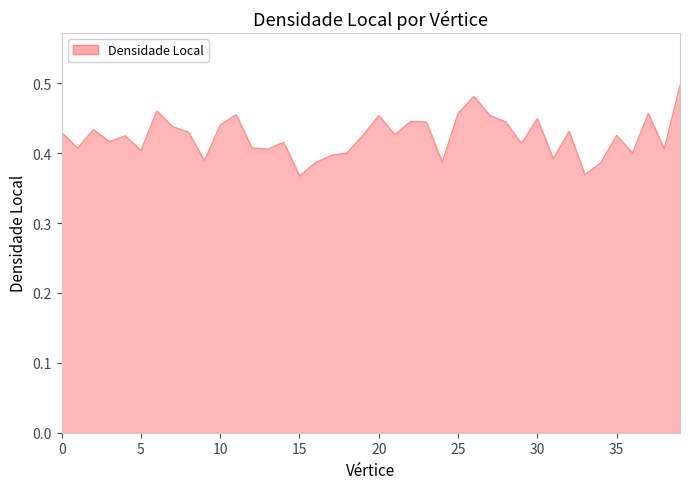

What is the value of the 32nd point from the left?

0.4